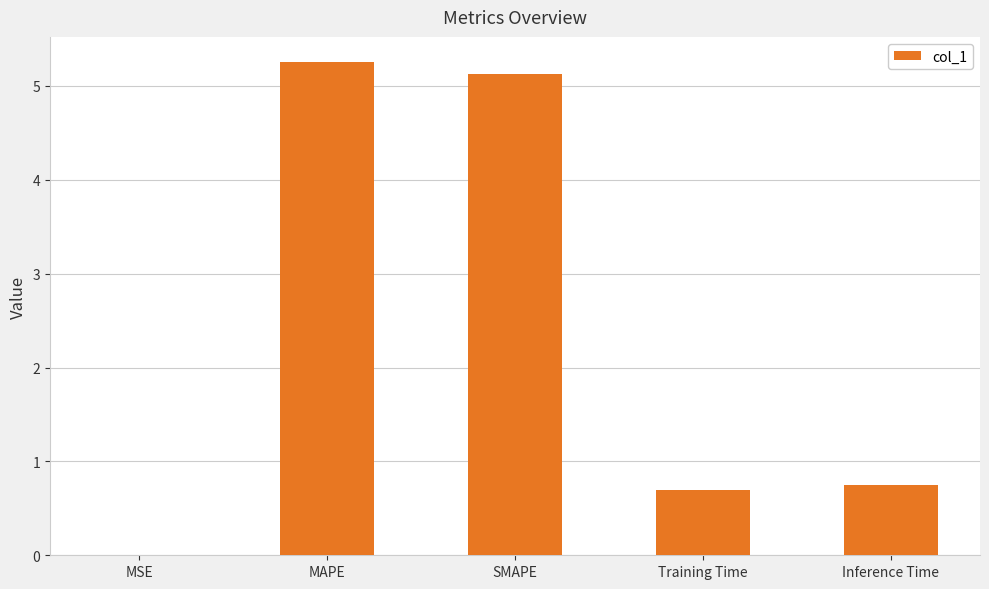

What is the sum of the values at SMAPE and Training Time?

5.8